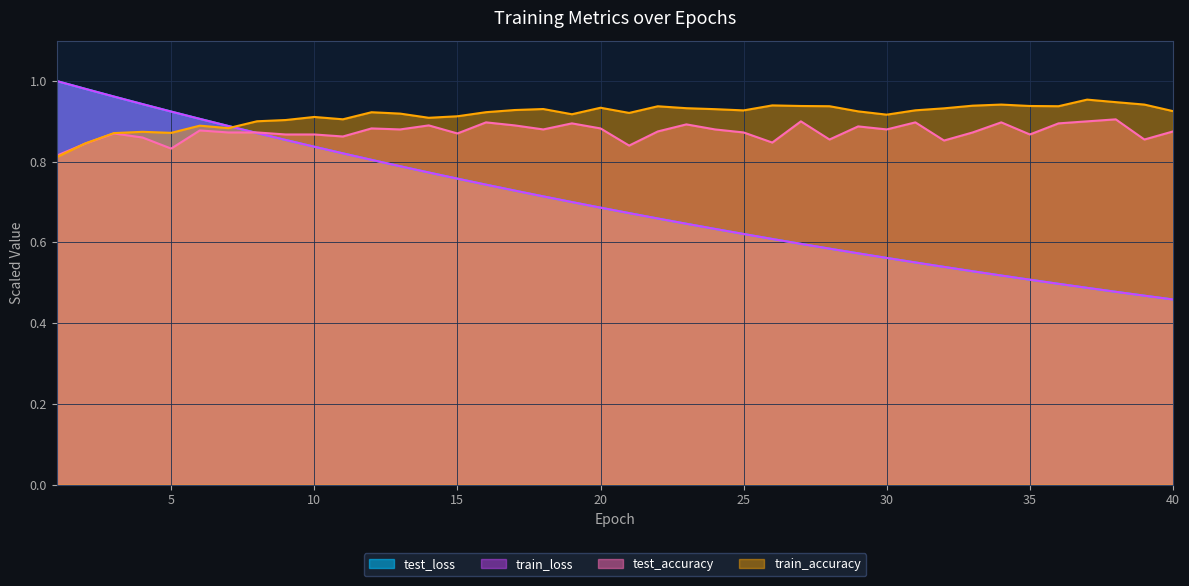

What is the value of the train_accuracy point at the 24th from the left?

0.9